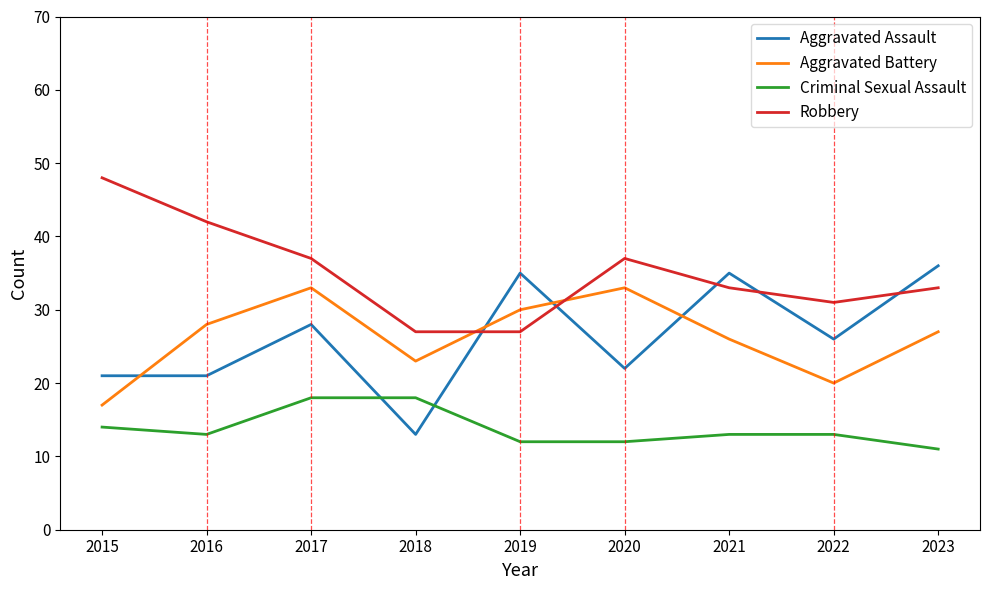

Between 2015 and 2019, which series saw the biggest shift?

Robbery